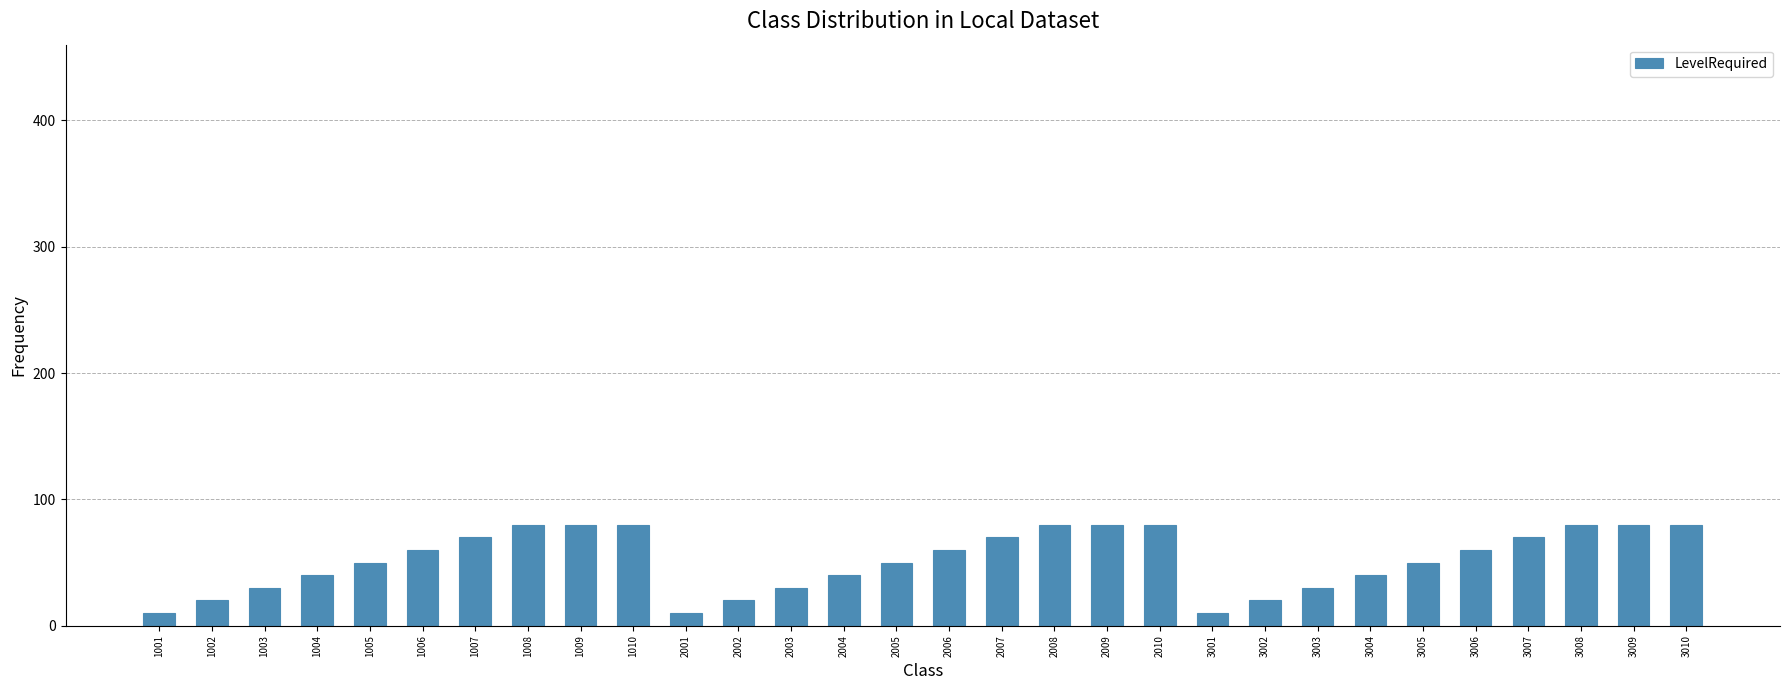

Does the chart contain stacked bars?

No